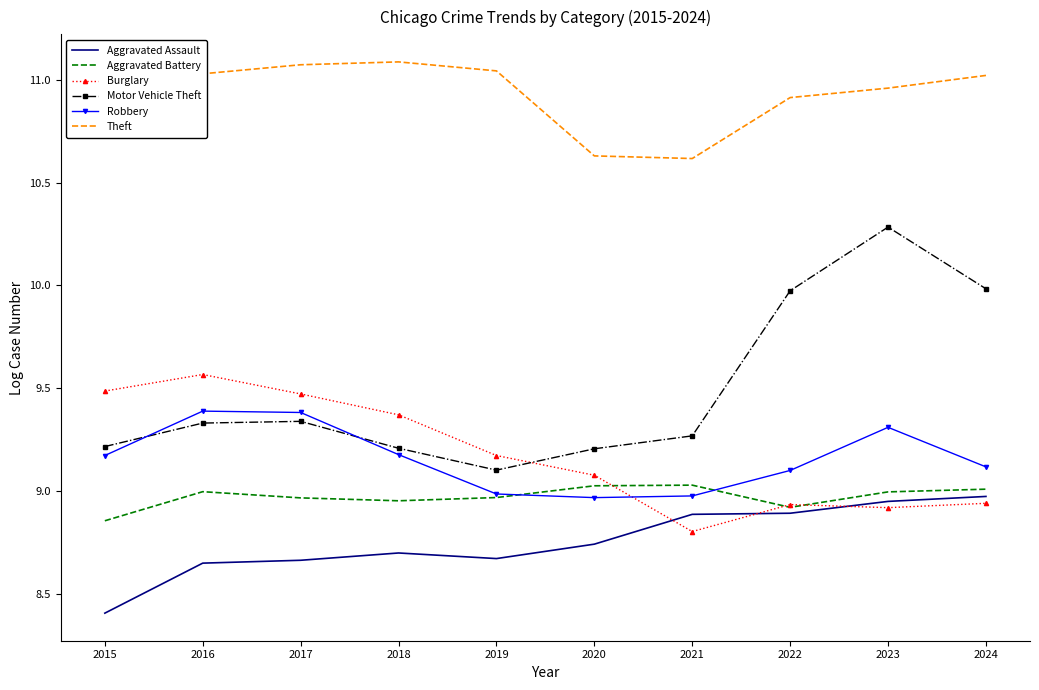

The value of Aggravated Battery at 2023 is 9.0. True or false?

True